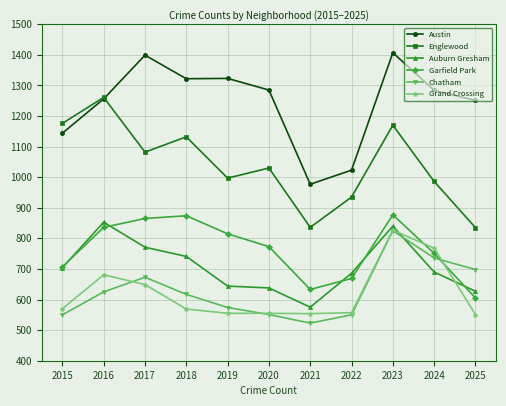

How many categories are shown in the chart?

11